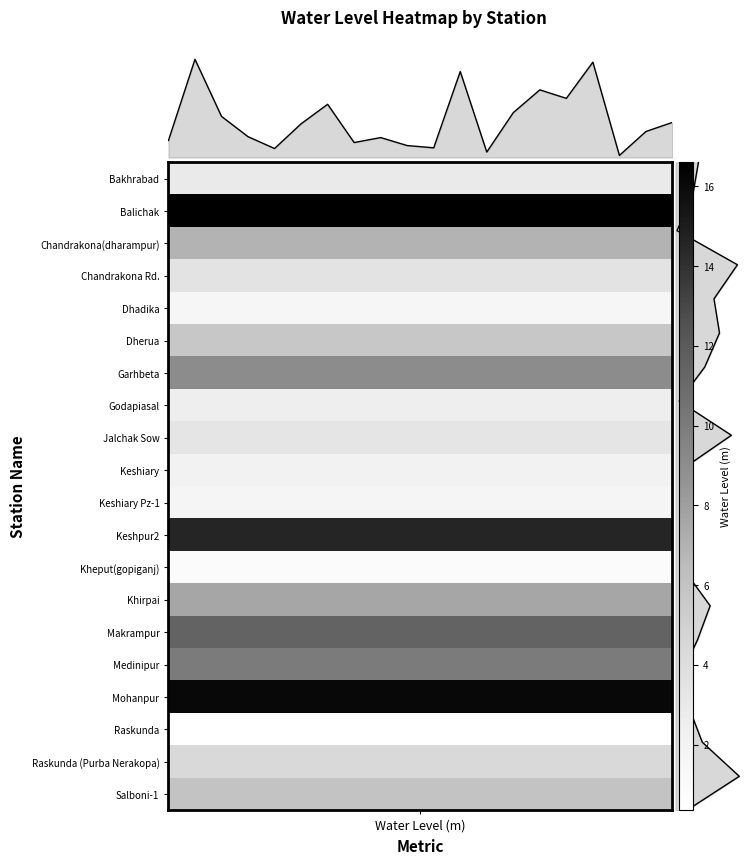

Reading left to right, list all the values displayed in this chart.

top_profile: 2.9	16.6	7.0	3.5	1.5	5.7	9.0	2.5	3.4	2.0	1.6	14.5	0.9	7.6	11.4	10.0	16.1	0.3	4.4	5.9
right_profile: 0.0	0.1	0.1	0.2	0.2	0.3	0.3	0.4	0.4	0.5	0.5	0.6	0.6	0.7	0.7	0.8	0.8	0.9	0.9	1.0